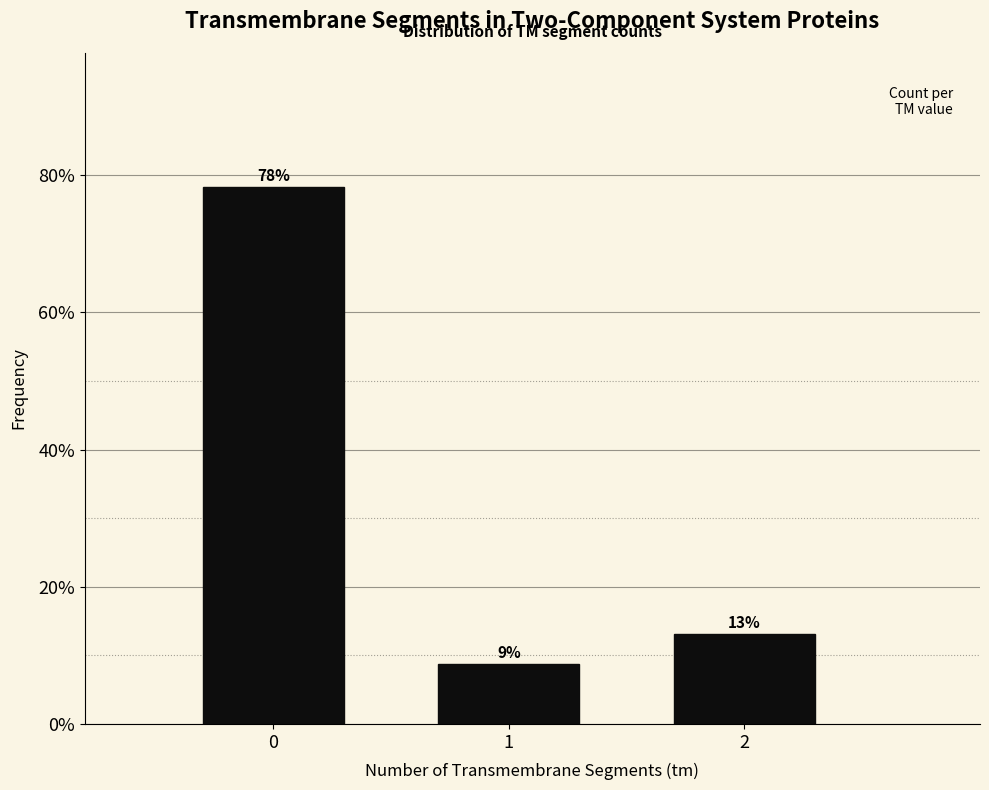

Read the value at 2.

13.0